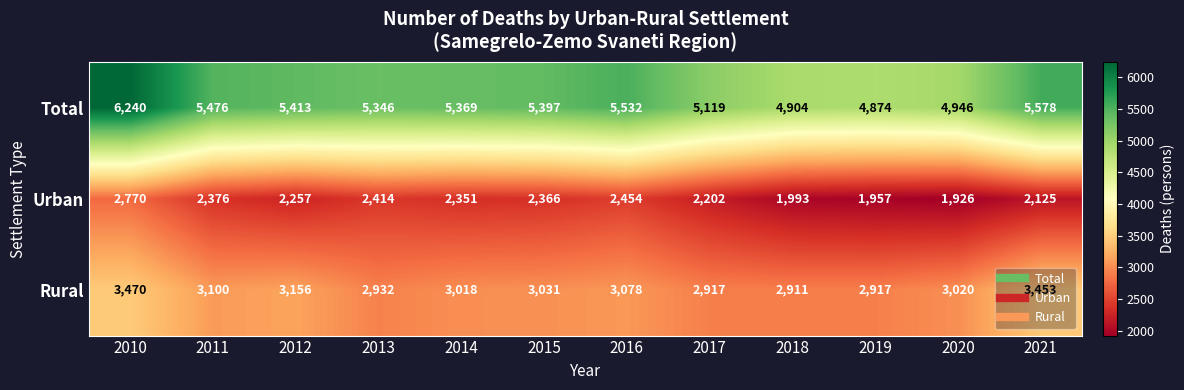

At 2018, list the series in order from largest to smallest.

Total, Rural, Urban